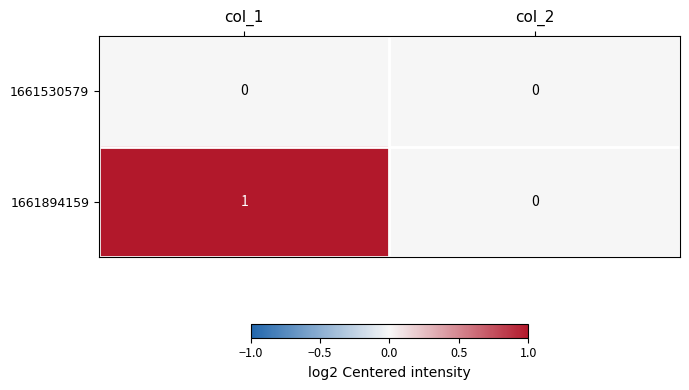

Reading right to left, extract all data points from this chart.

1661530579: 0	0
1661894159: 0	1